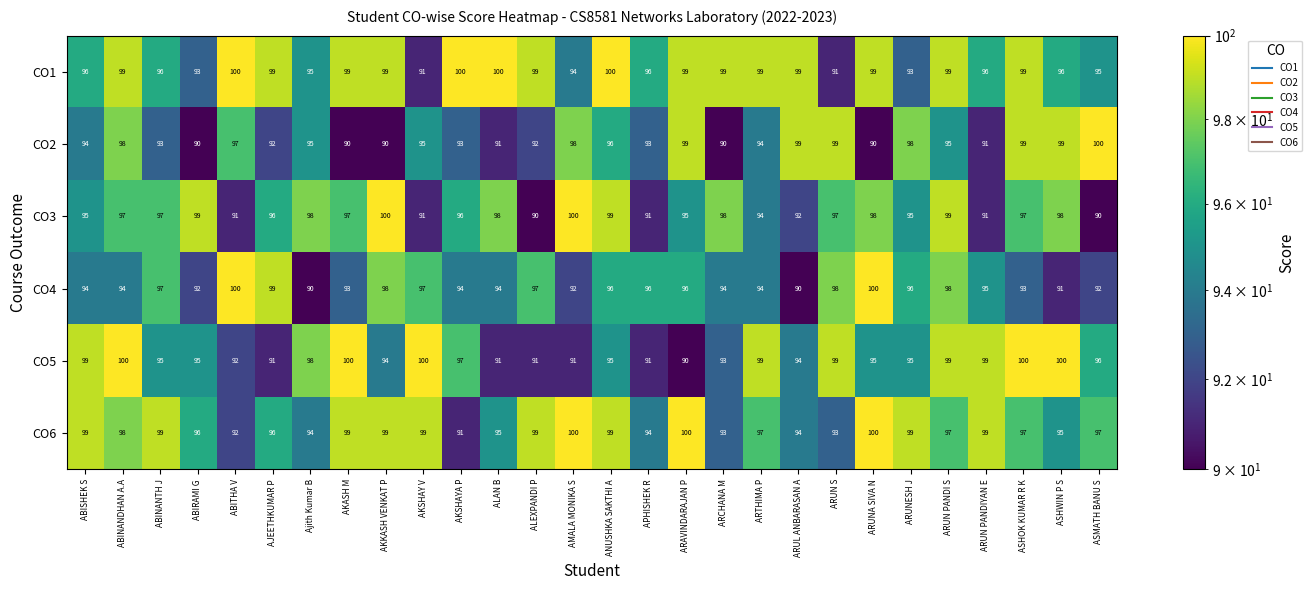

What is the maximum value shown in the chart?

100